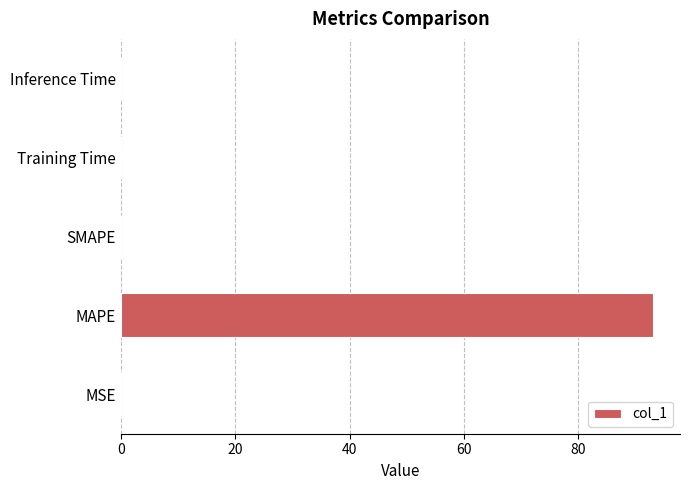

Does the chart contain stacked bars?

No